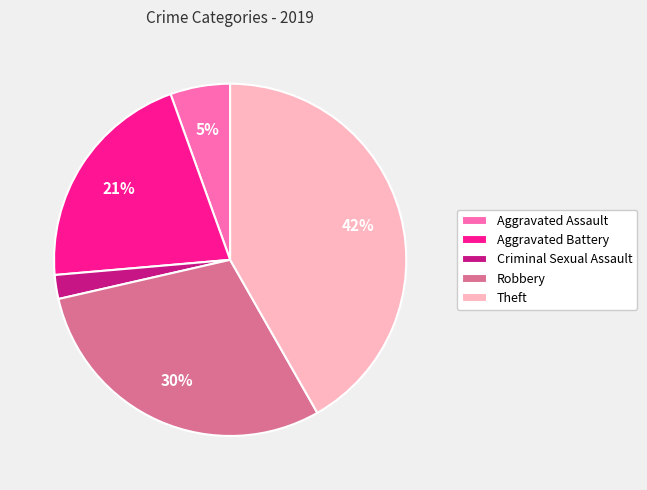

What percentage is the Robbery slice, to the nearest percent?

30%